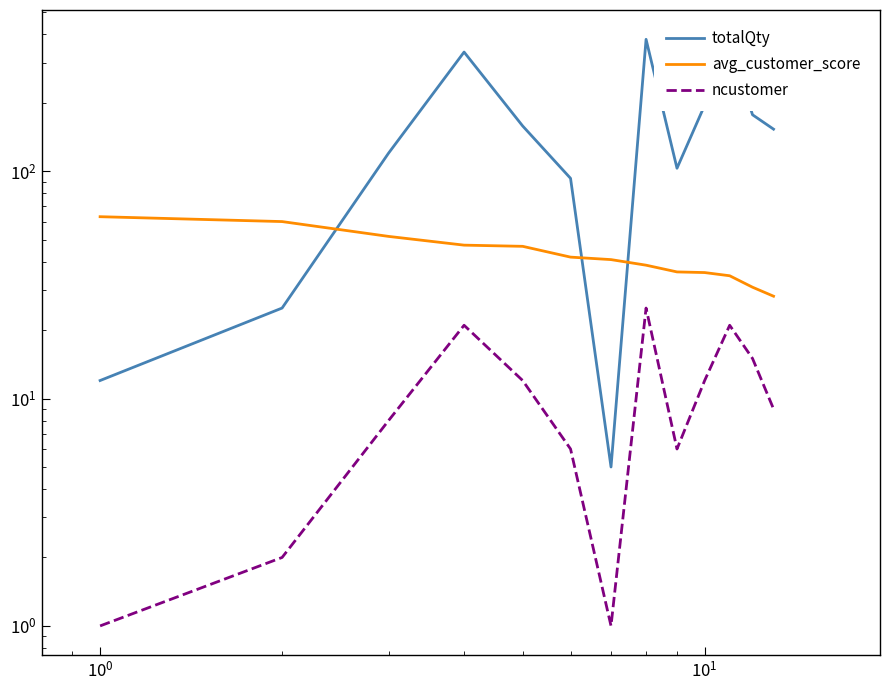

Which series has the largest range (max minus min)?

totalQty